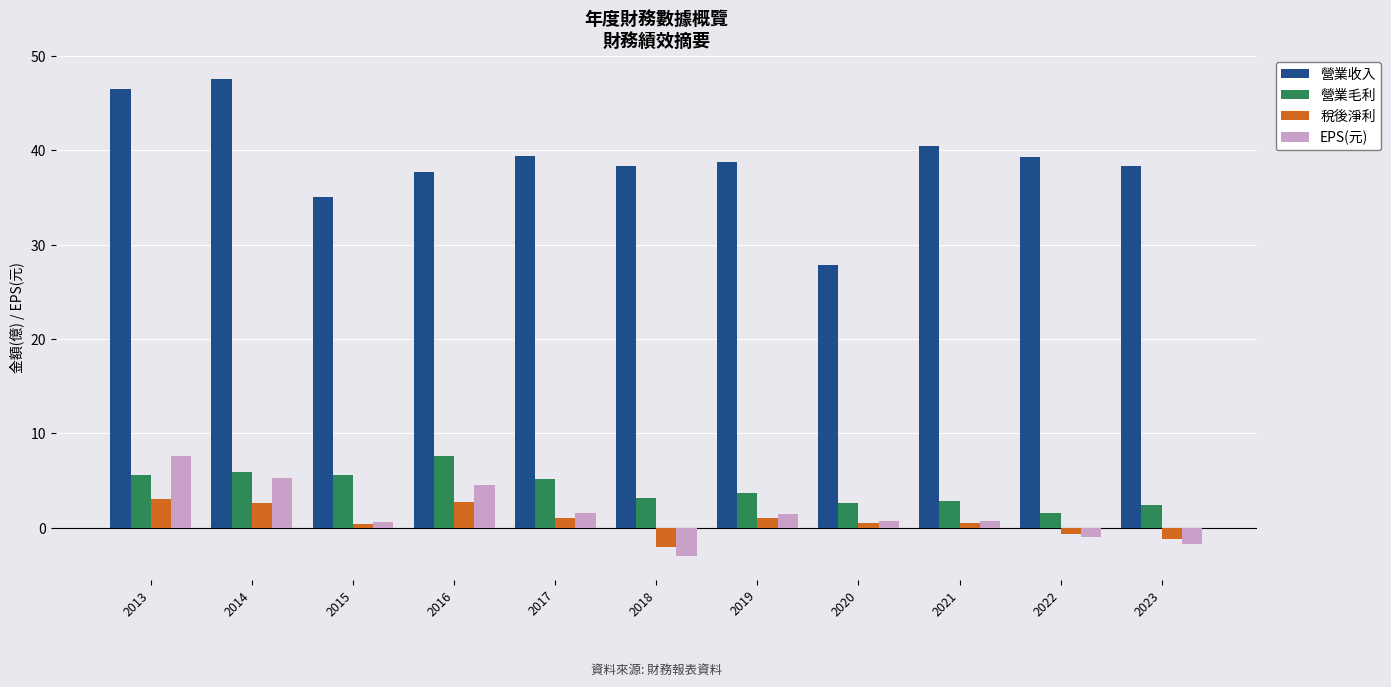

What is the difference between the maximum and minimum values in the 稅後淨利 series?

5.0